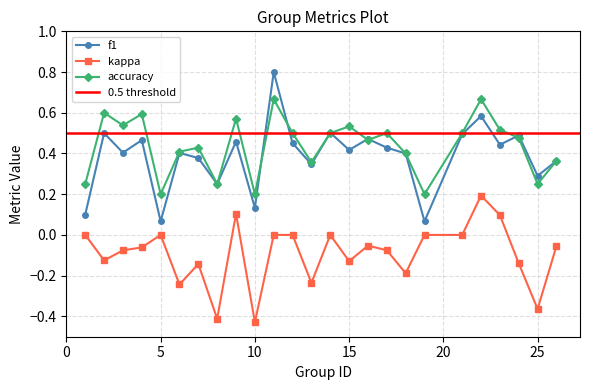

How many interior local valleys does the accuracy series have?

8